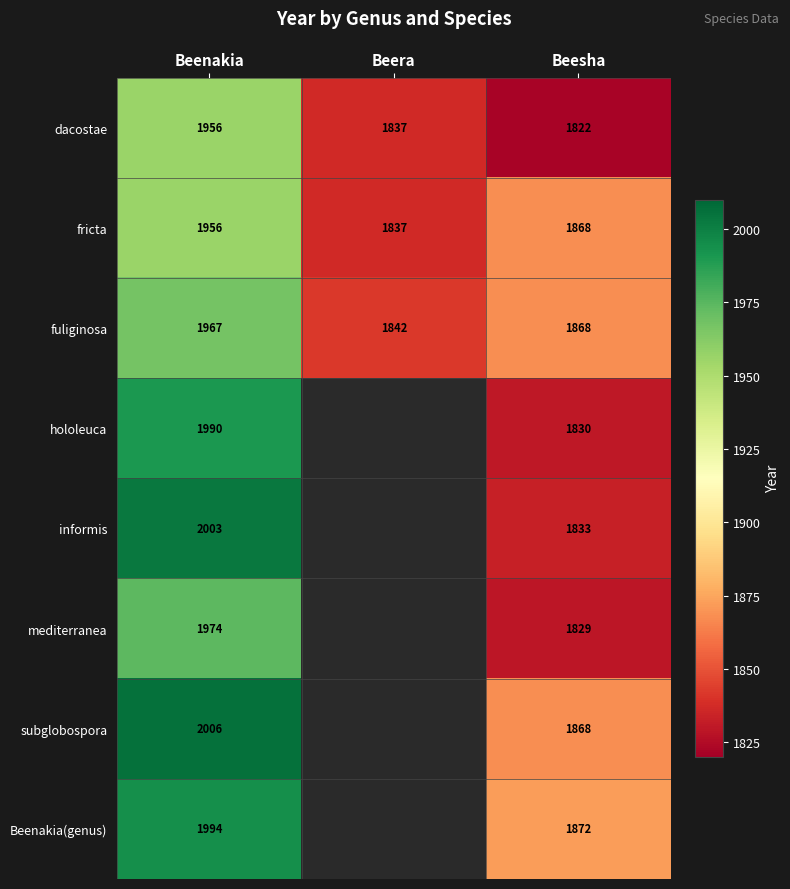

What value does the fricta series have at Beesha, to the nearest 10?

1870